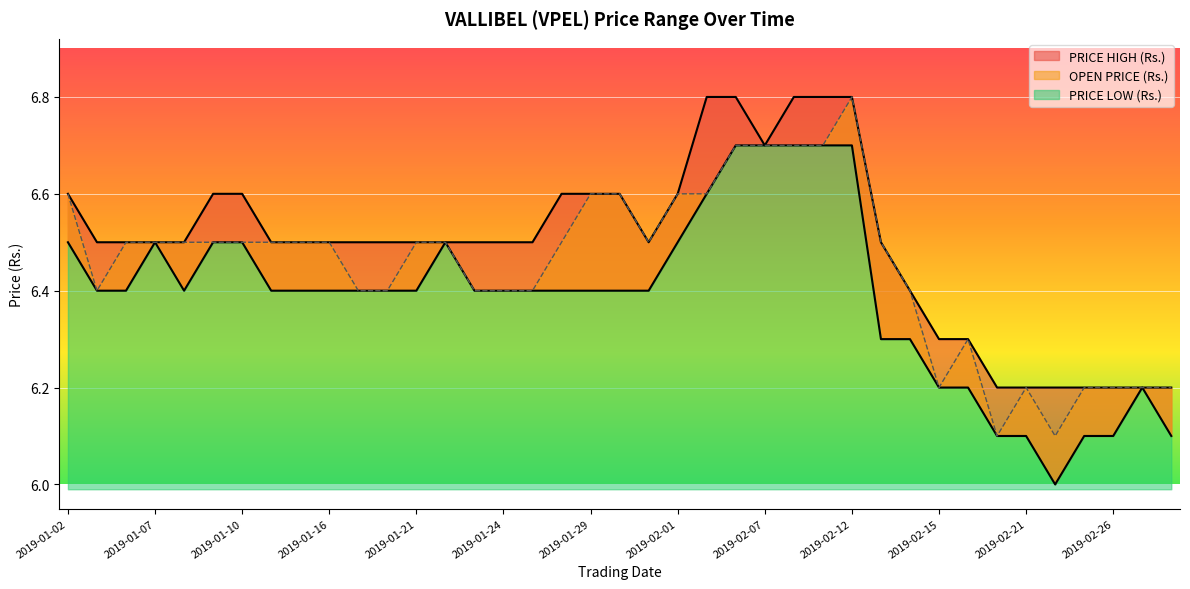

What is the sum of the PRICE LOW (Rs.) values at 2019-02-26 and 2019-01-30?

12.5